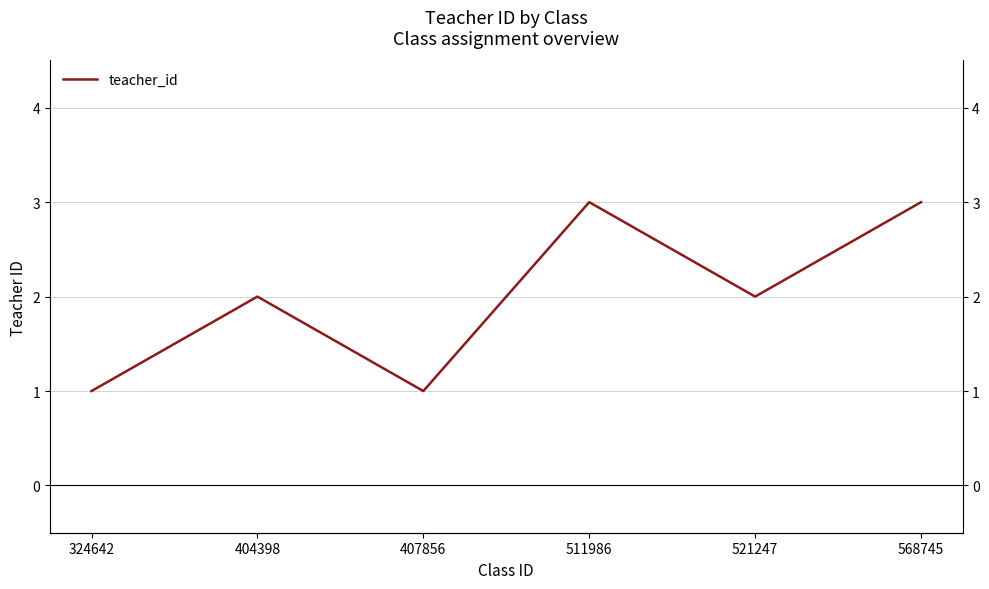

Where is the first local minimum?

407856